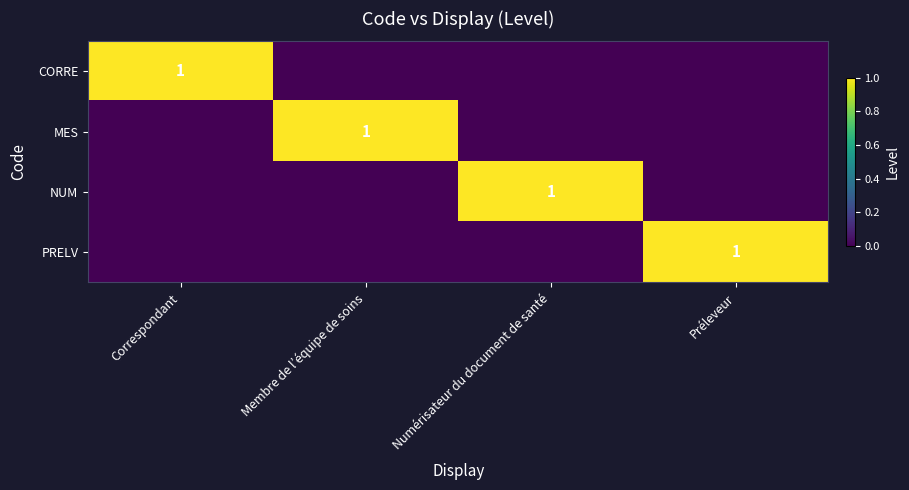

True or false: MES has a value of 0 at Membre de l’équipe de soins.

False